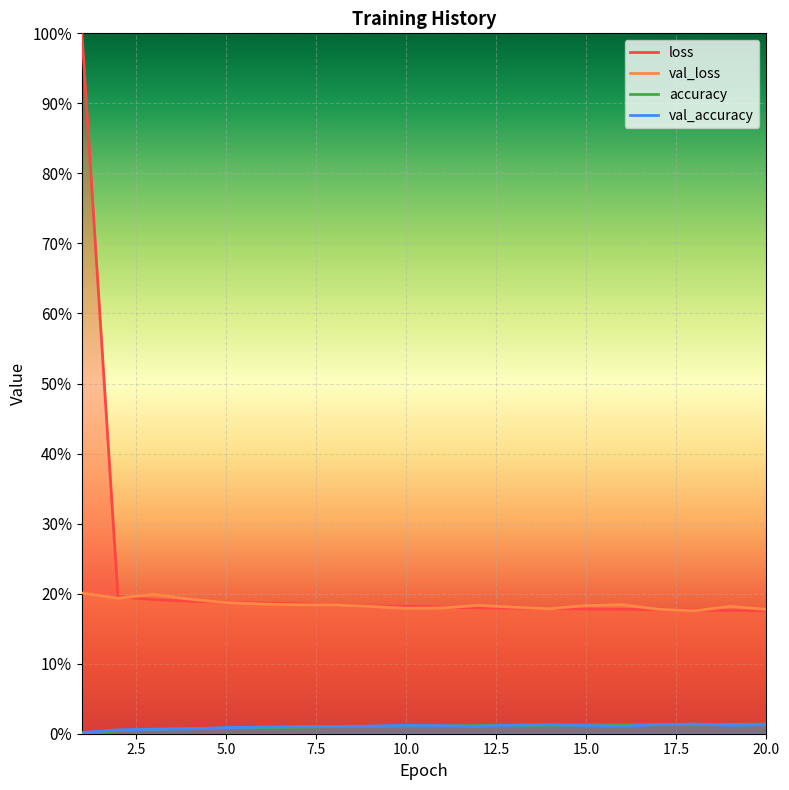

True or false: loss and accuracy intersect in this chart.

False